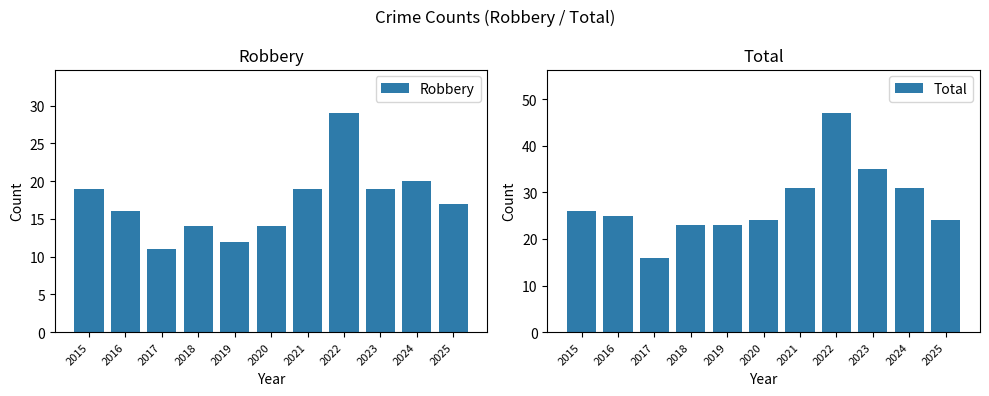

What is the value of the Robbery bar at the 2nd from the left?

16